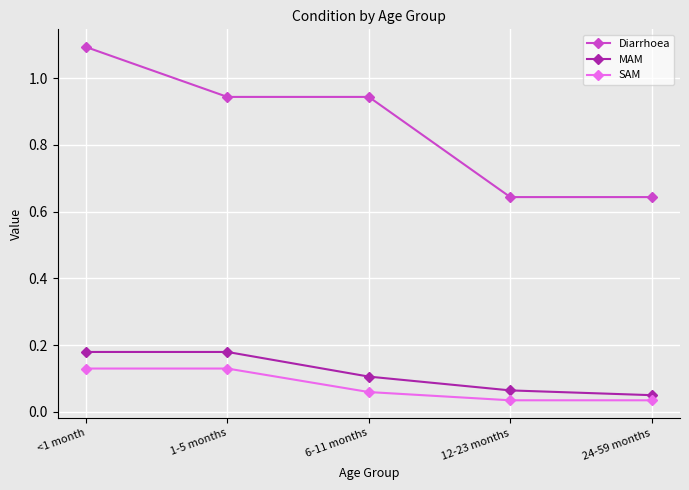

At how many categories does at least one series exceed 1?

1